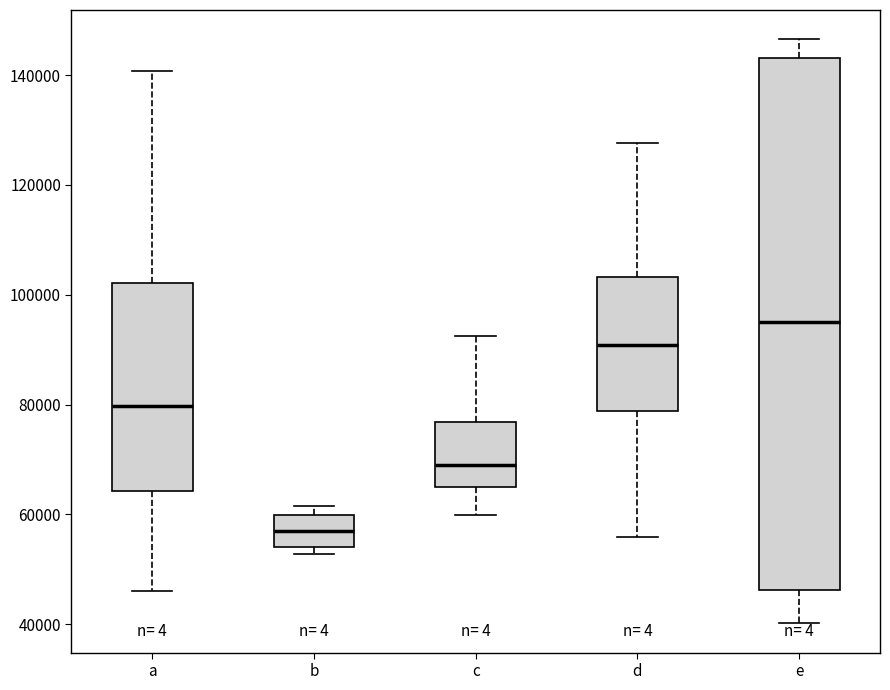

Which box has the highest median line?

e